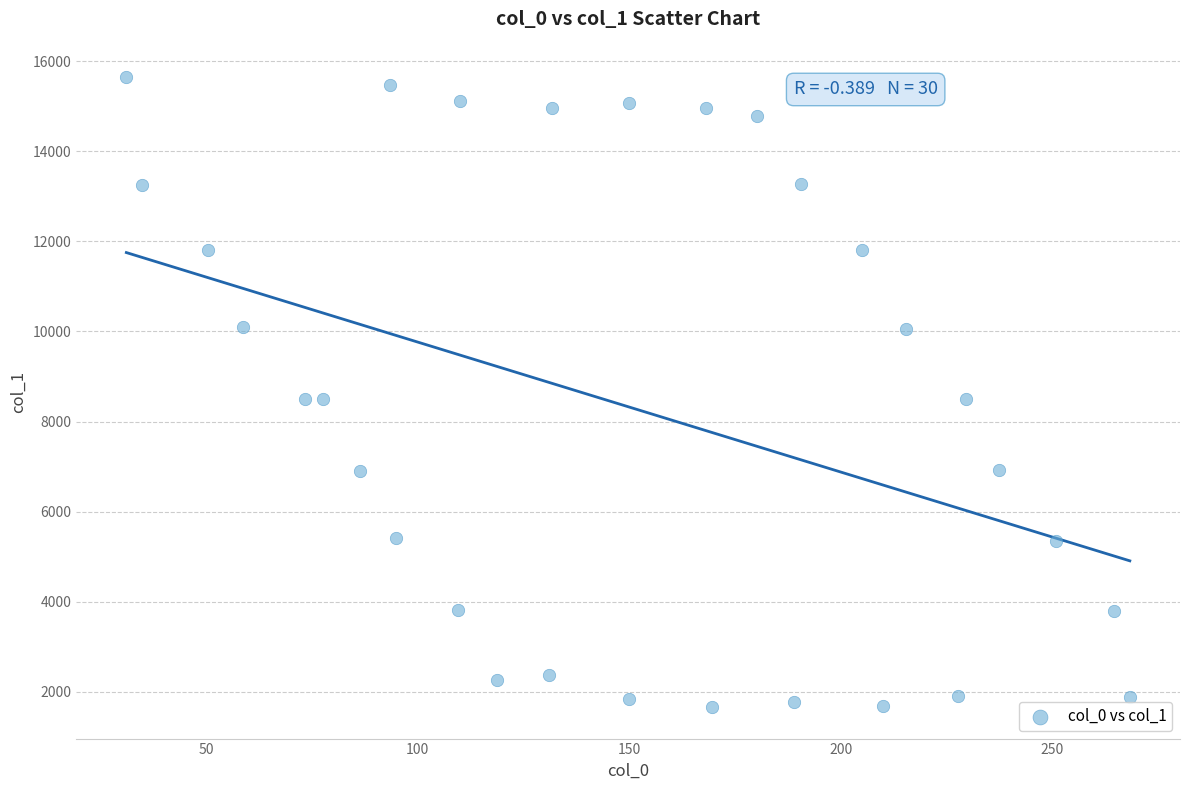

What is the range of X values (max minus min)?

237.3